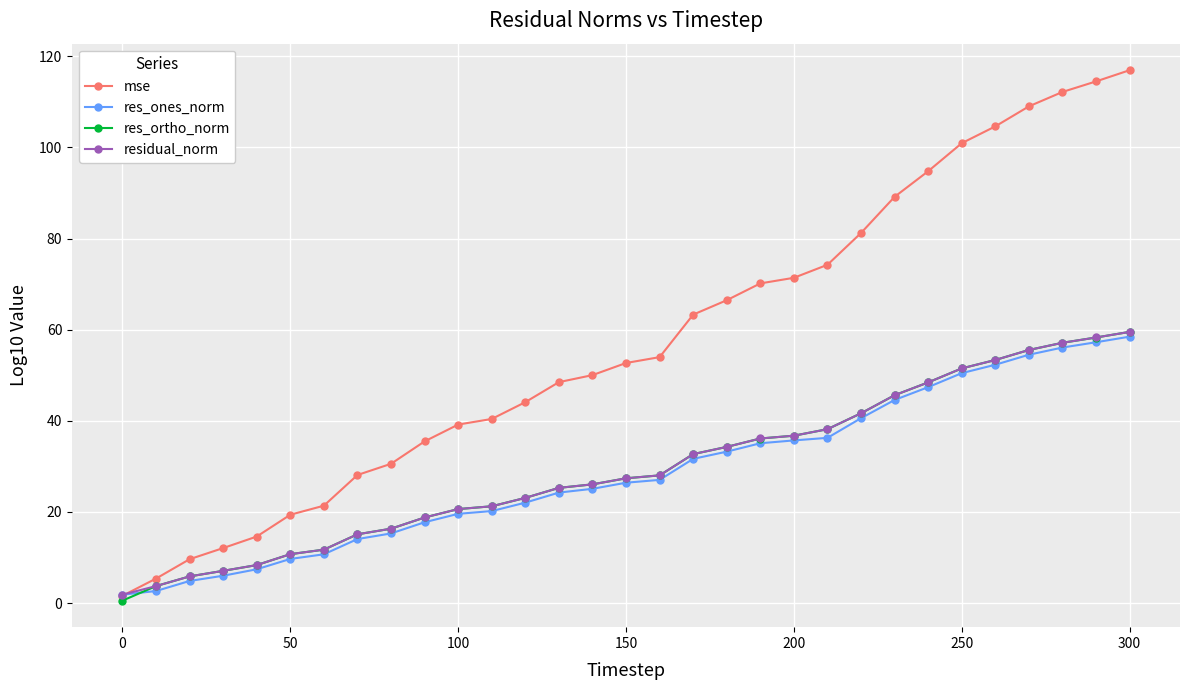

Which series has the largest total across all categories?

mse